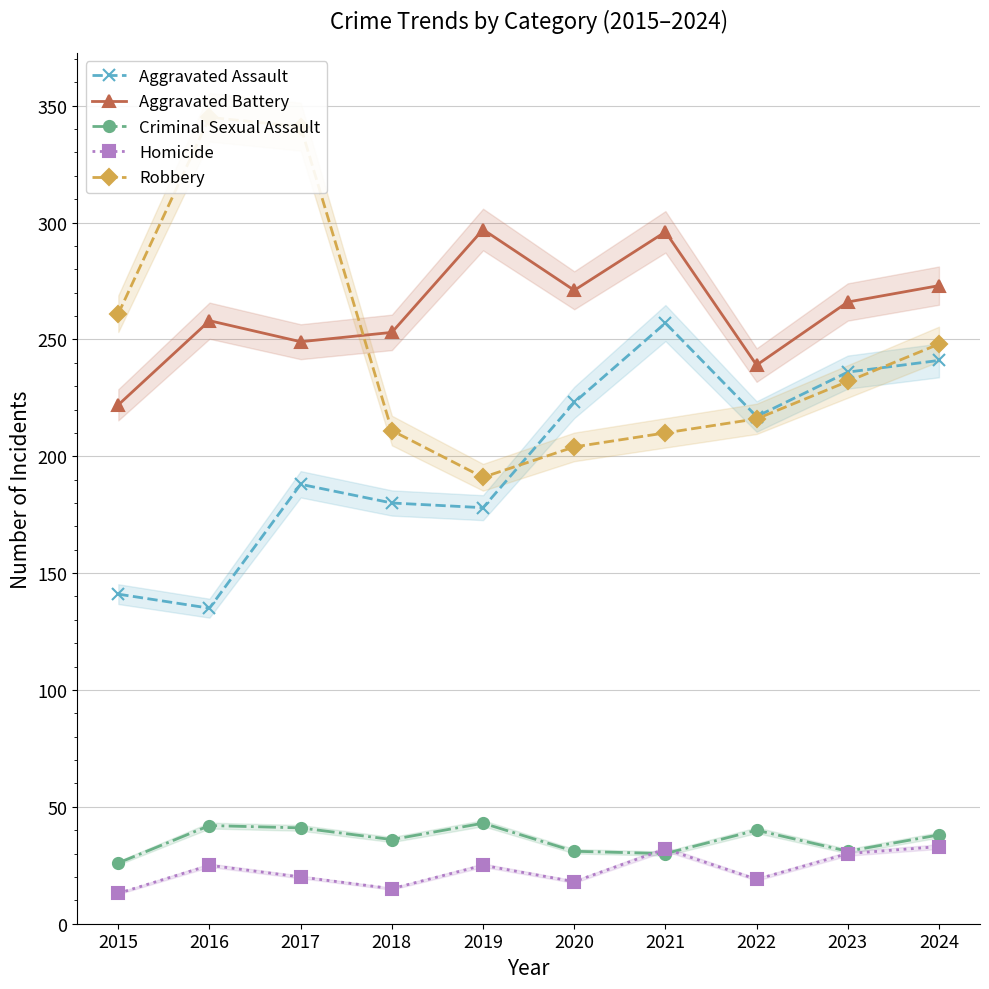

How many interior local valleys does the Robbery series have?

1